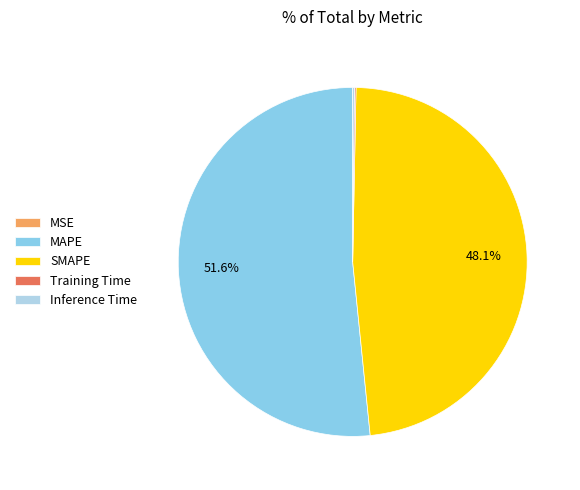

Is the sum of MAPE and SMAPE greater than half?

Yes